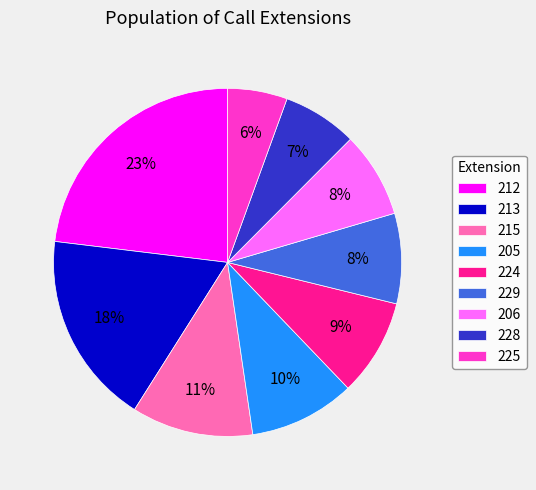

Count the number of slices in the pie.

9